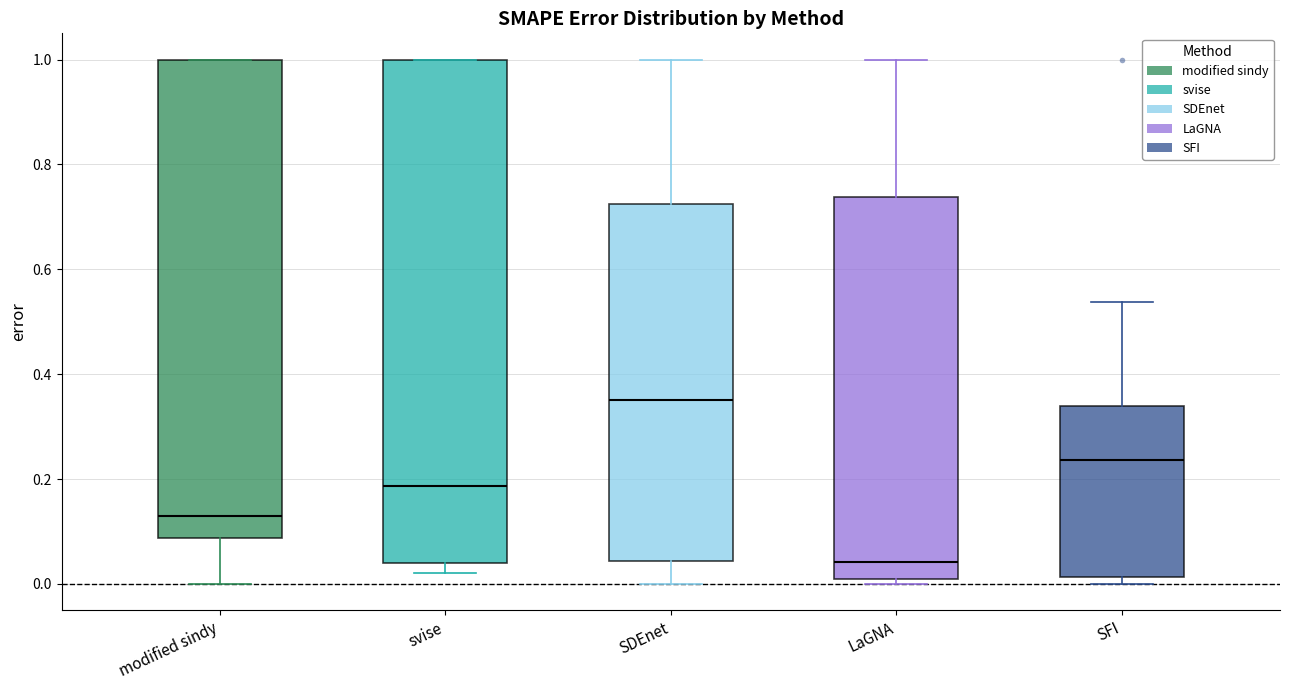

Reading left to right, read every box against the y-axis: the position of its median line, the range the box covers, and the ends of its whiskers. The values are not printed on the chart, so give them approximately, as read against the axis.

modified sindy: median 0.12, box 0.08 to 1.00, whiskers 0.00 to 1.00
svise: median 0.18, box 0.04 to 1.00, whiskers 0.02 to 1.00
SDEnet: median 0.36, box 0.04 to 0.72, whiskers 0.00 to 1.00
LaGNA: median 0.04, box 0.02 to 0.74, whiskers 0.00 to 1.00
SFI: median 0.24, box 0.02 to 0.34, whiskers 0.00 to 0.54